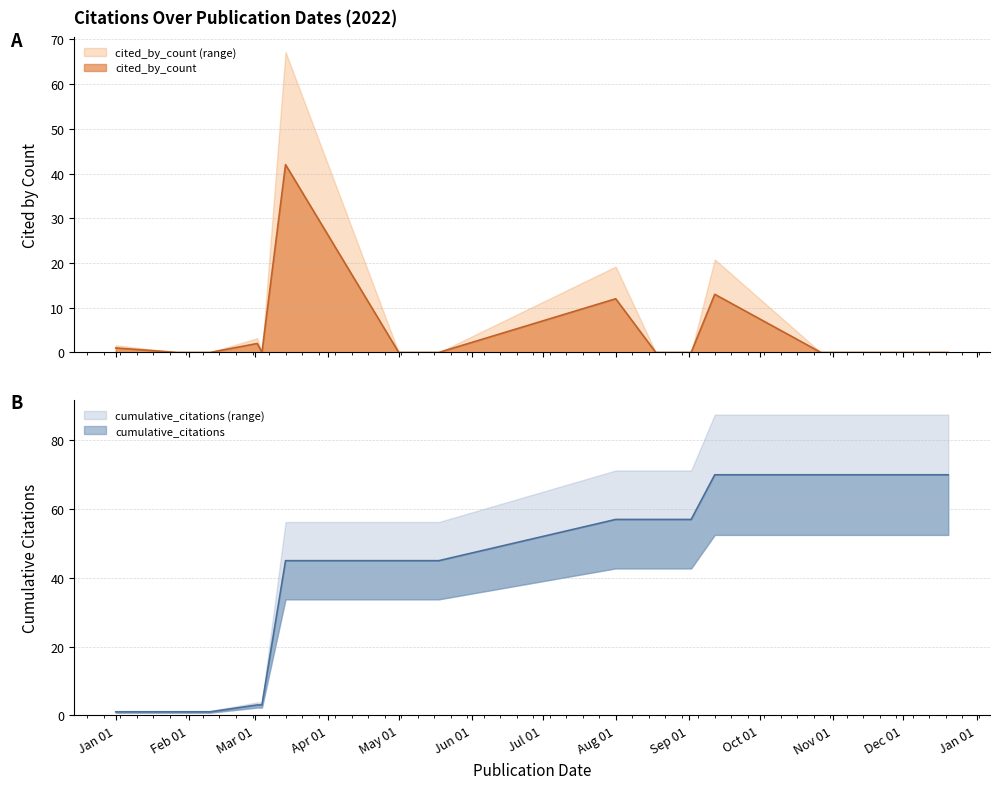

True or false: cumulative_citations has a value of 45 at May 01.

True